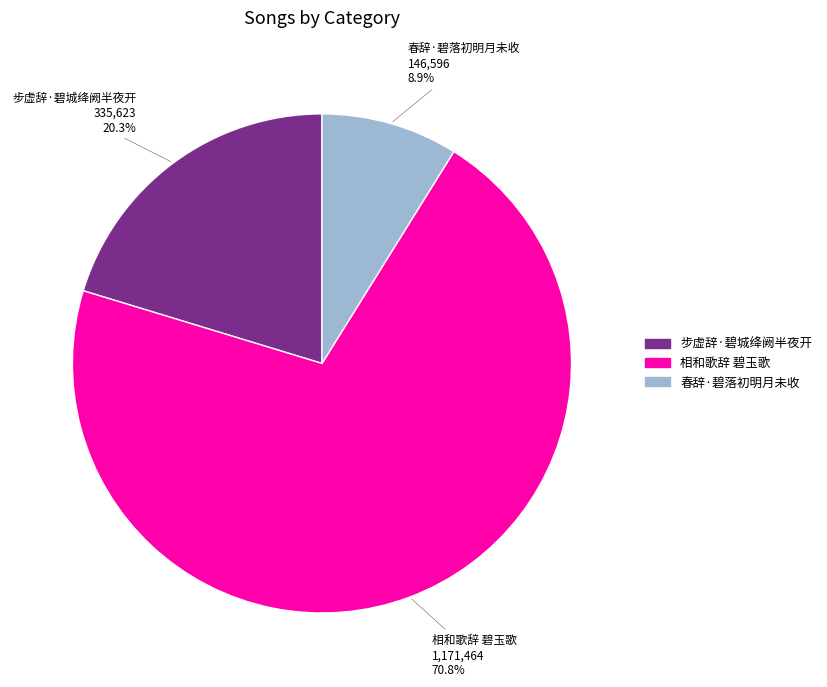

Does 春辞·碧落初明月未收 account for over 50% of the chart?

No